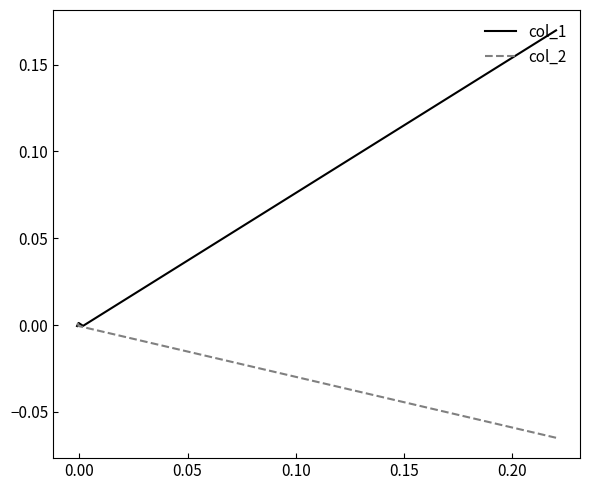

List the series in order of their overall mean, highest first.

col_1, col_2